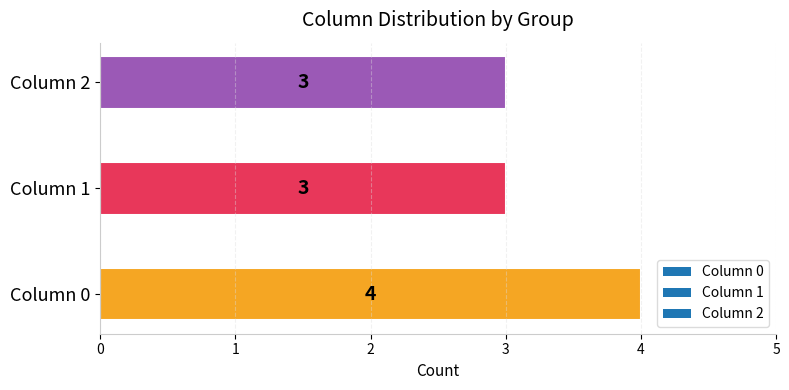

What is the sum of the values at Column 2 and Column 1?

6